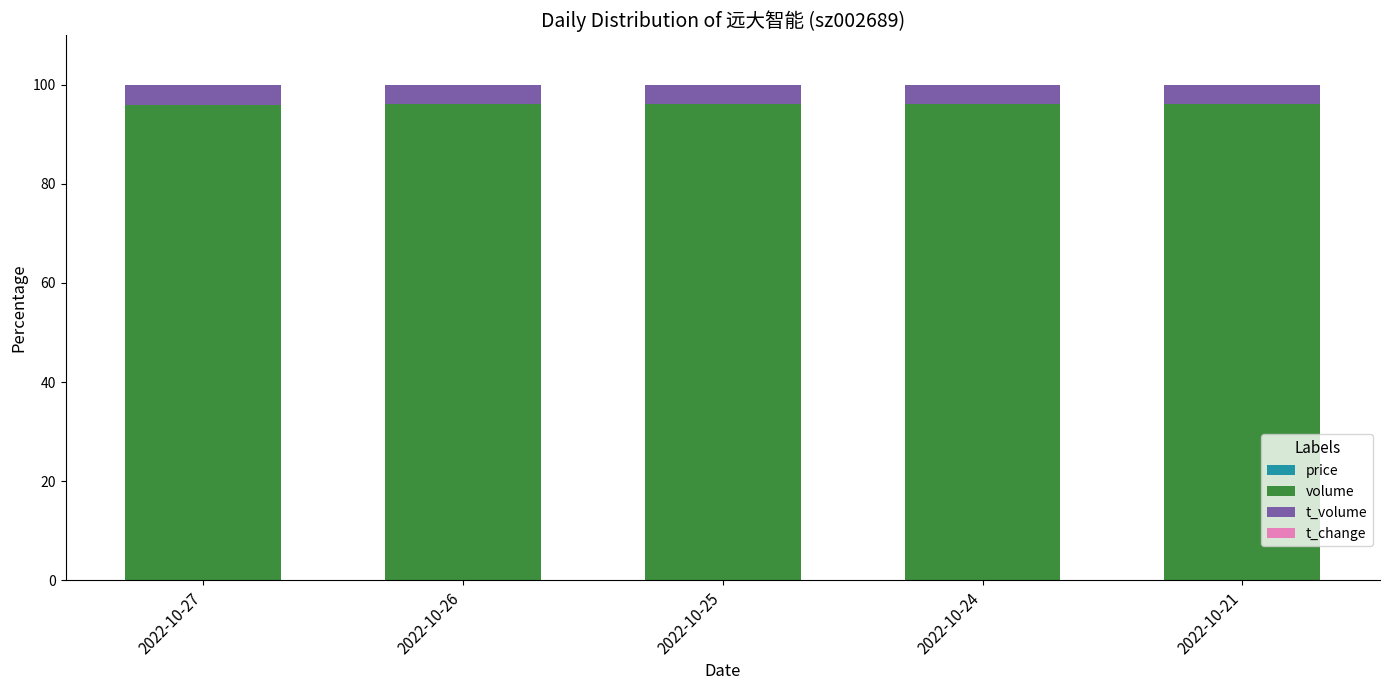

True or false: t_change has a value of 0.0 at 2022-10-25.

False